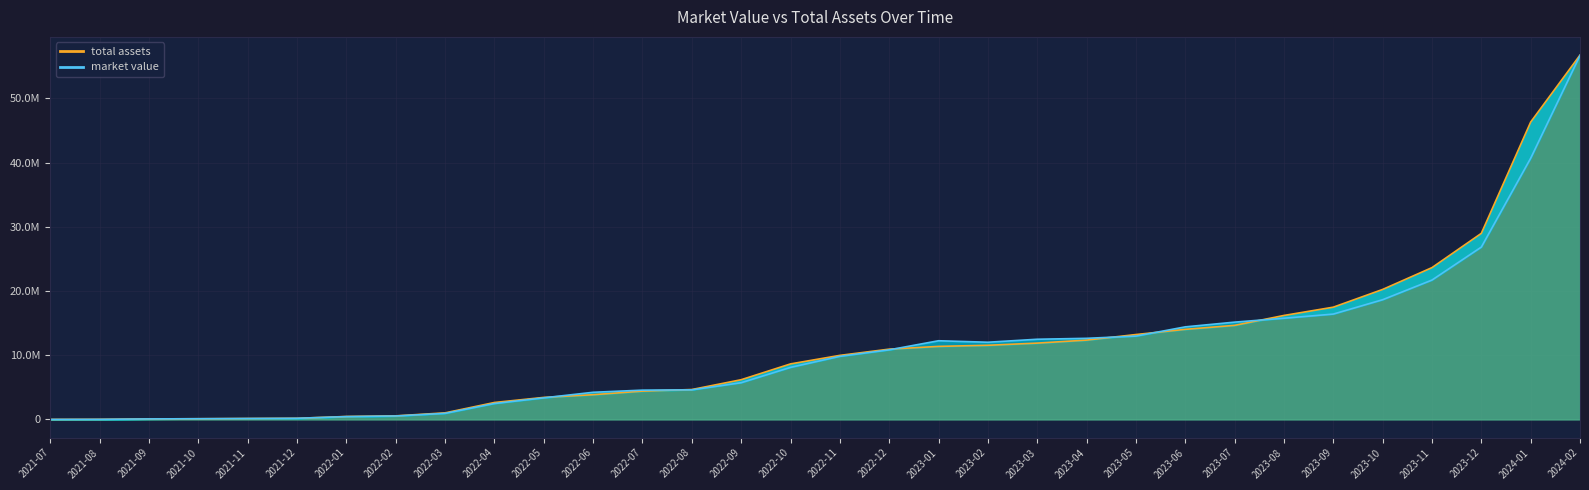

Rank the categories by total assets value from highest to lowest.

2024-02, 2024-01, 2023-12, 2023-11, 2023-10, 2023-09, 2023-08, 2023-07, 2023-06, 2023-05, 2023-04, 2023-03, 2023-02, 2023-01, 2022-12, 2022-11, 2022-10, 2022-09, 2022-08, 2022-07, 2022-06, 2022-05, 2022-04, 2022-03, 2022-02, 2022-01, 2021-12, 2021-11, 2021-10, 2021-09, 2021-08, 2021-07